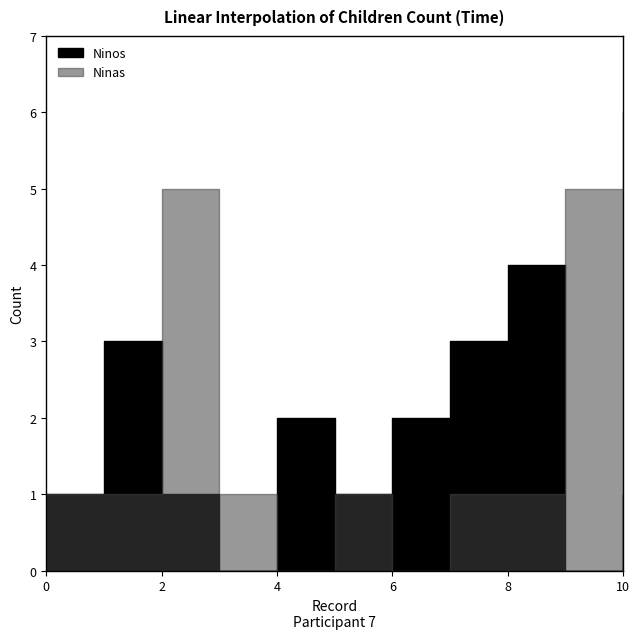

Rank the series by their maximum value, from lowest to highest.

Ninos, Ninas